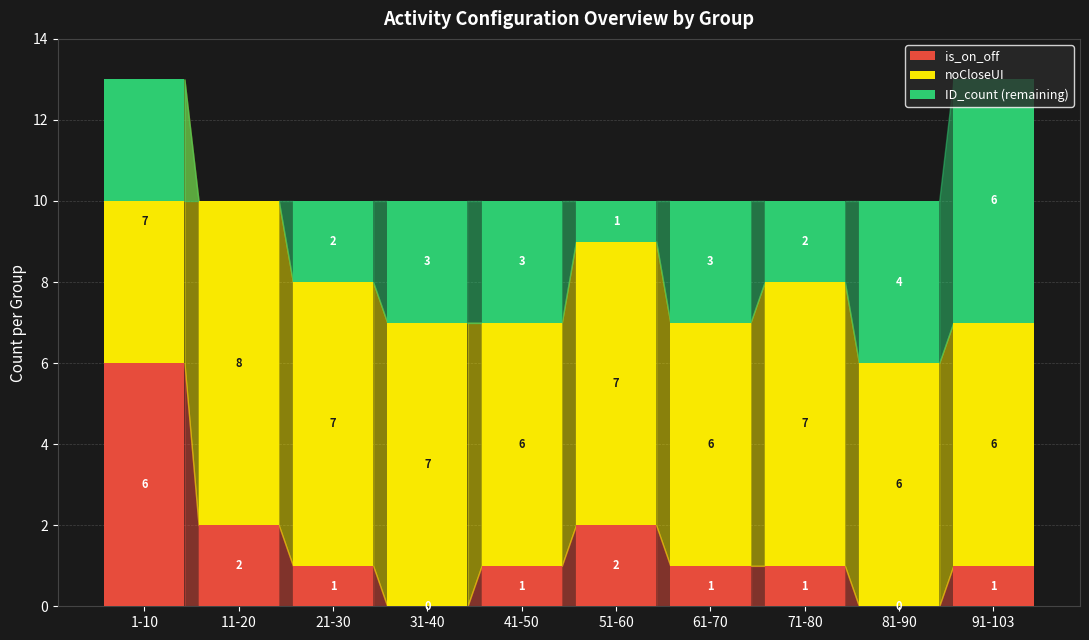

At 61-70, list the series in order from largest to smallest.

noCloseUI, ID_count (remaining), is_on_off